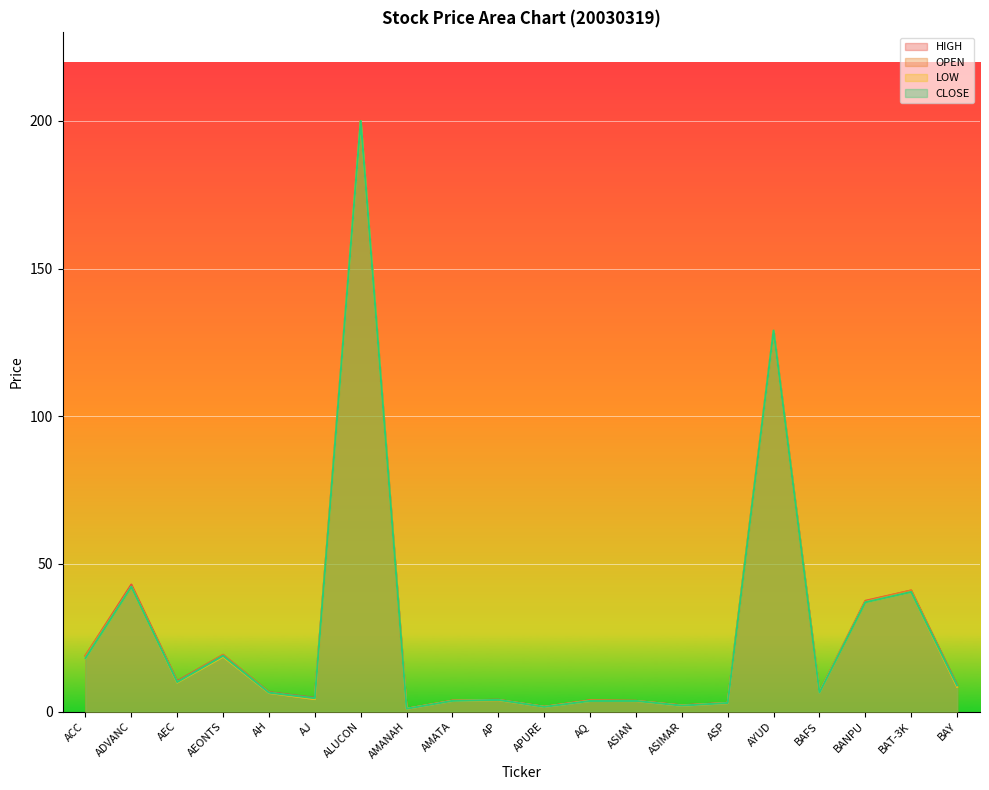

The LOW series shows 200.0 at ALUCON. True or false?

True